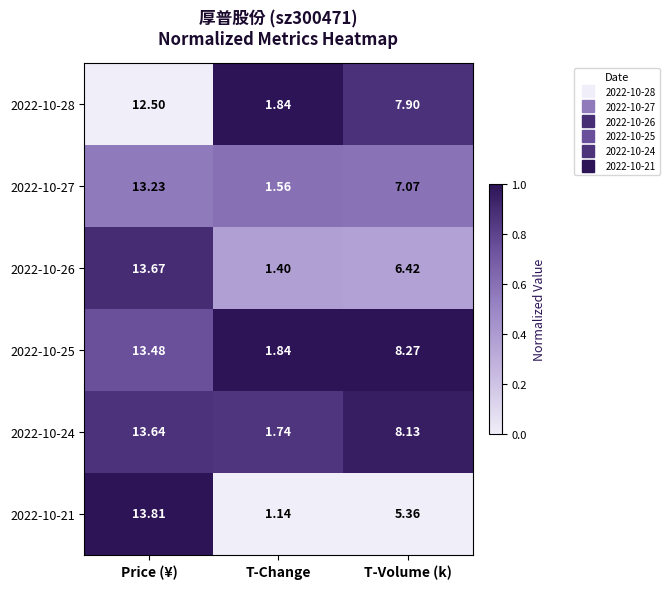

Between Price (¥) and T-Change, which series saw the biggest shift?

2022-10-21